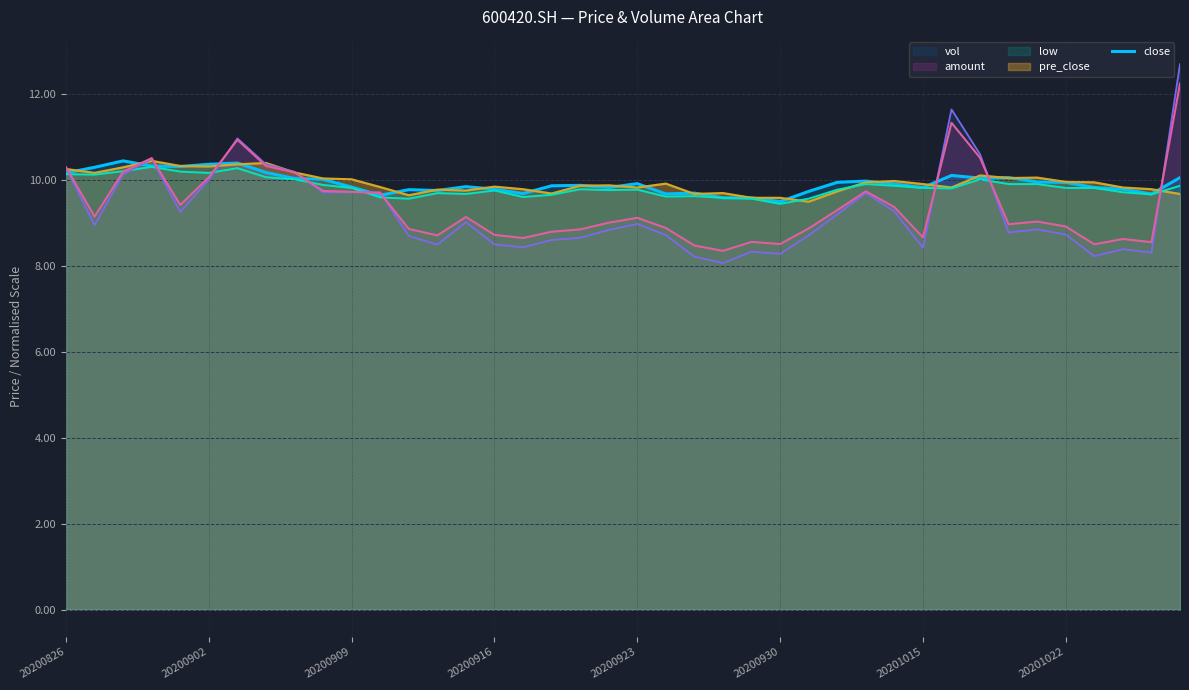

How many distinct data groups are displayed?

5